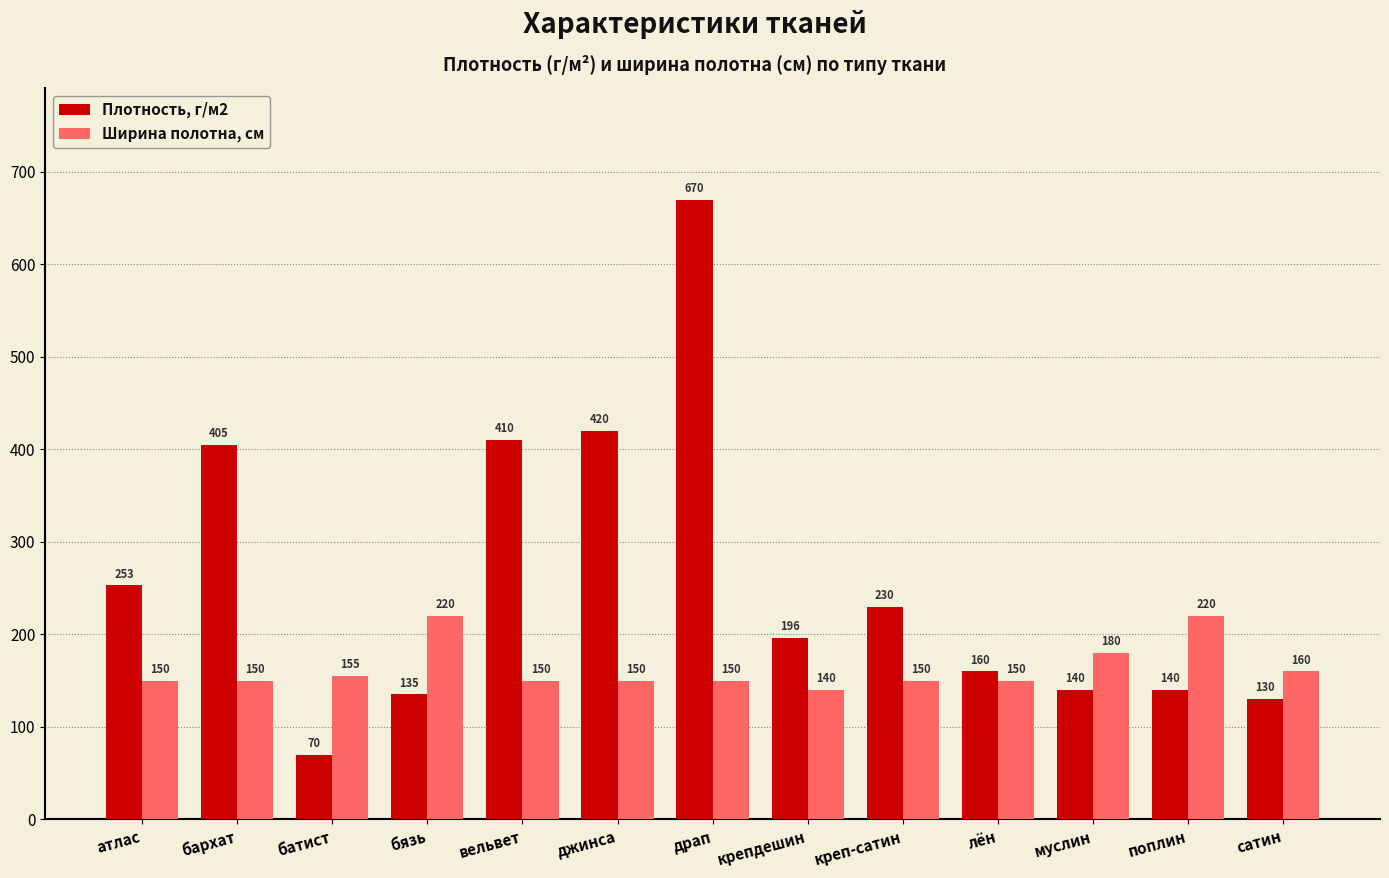

True or false: Плотность, г/м2 has a value of 160 at лён.

True